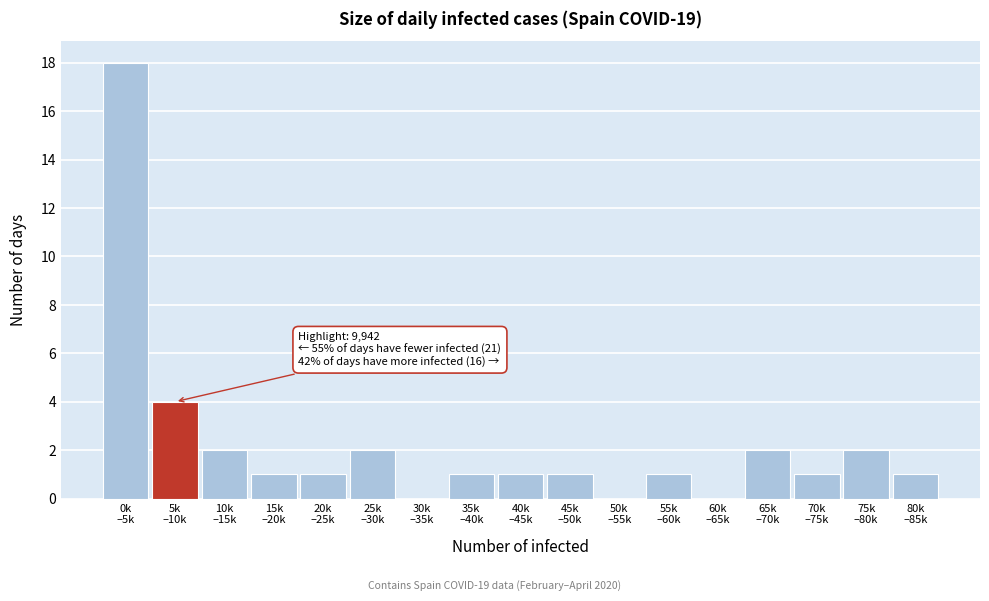

What is the maximum value shown in the chart?

18